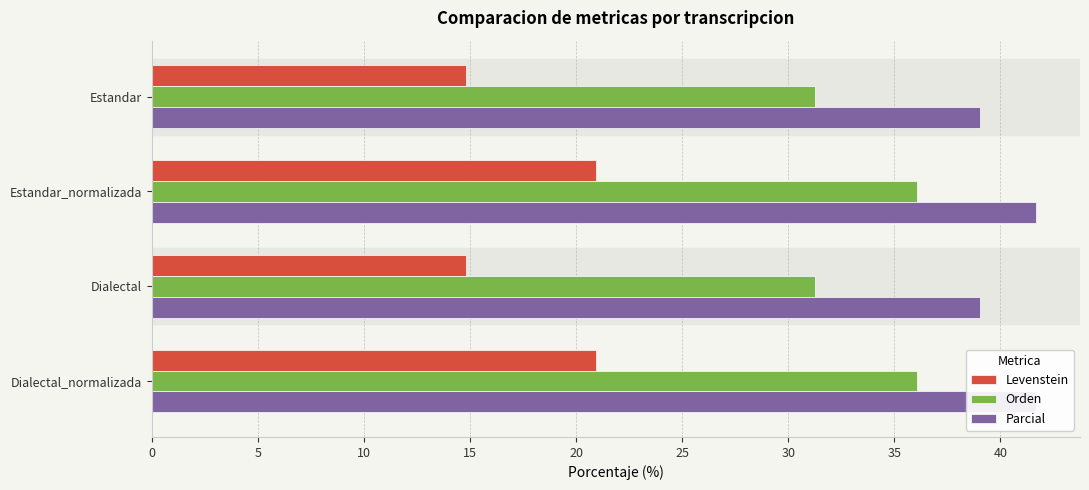

At which category is the sum across all series the highest?

5